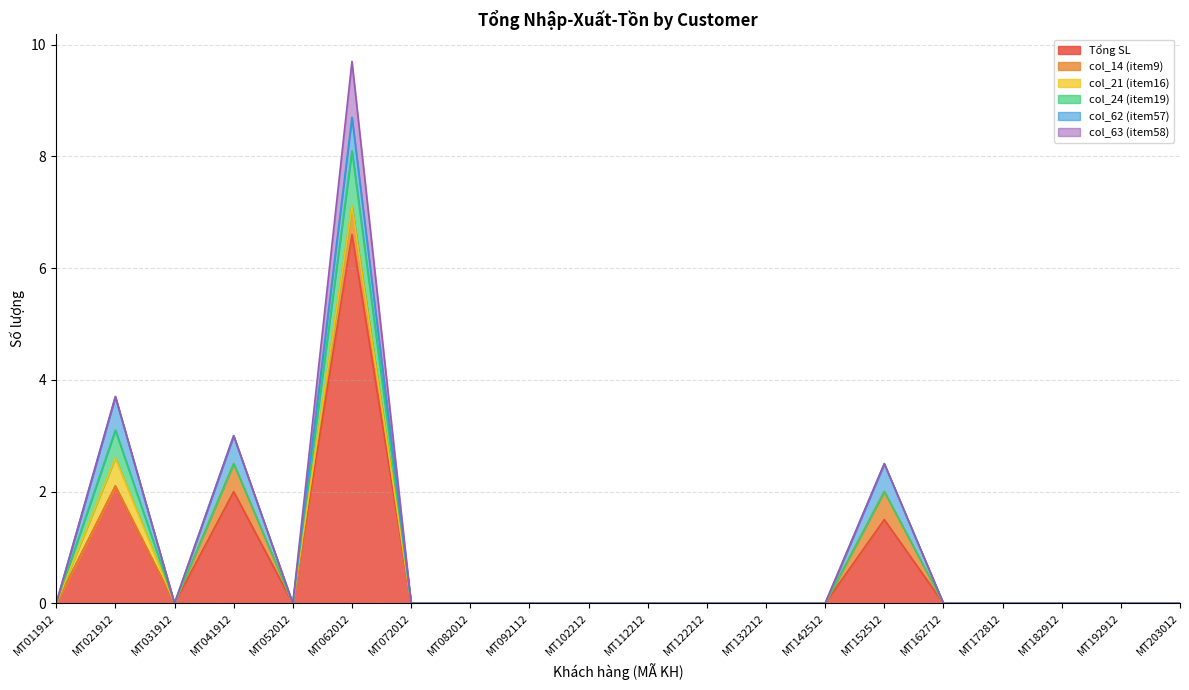

What is the average value of the col_63 (item58) series?

0.1